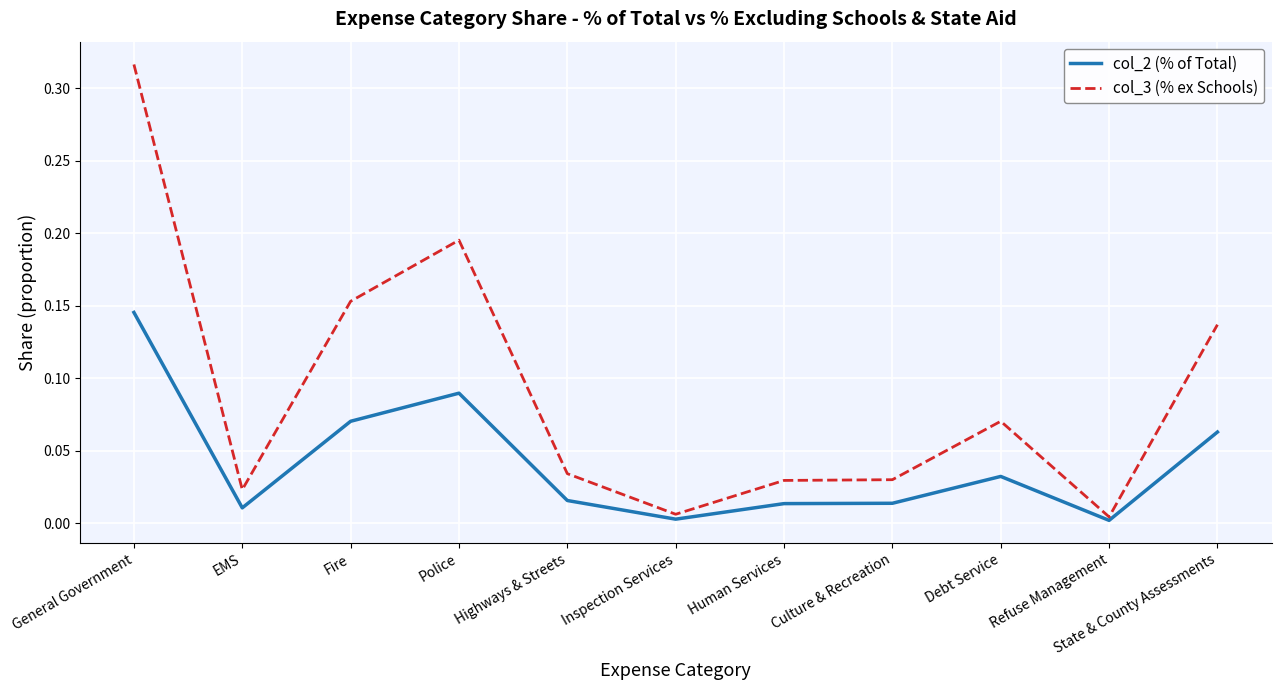

Which series has the widest spread of values?

col_3 (% ex Schools)